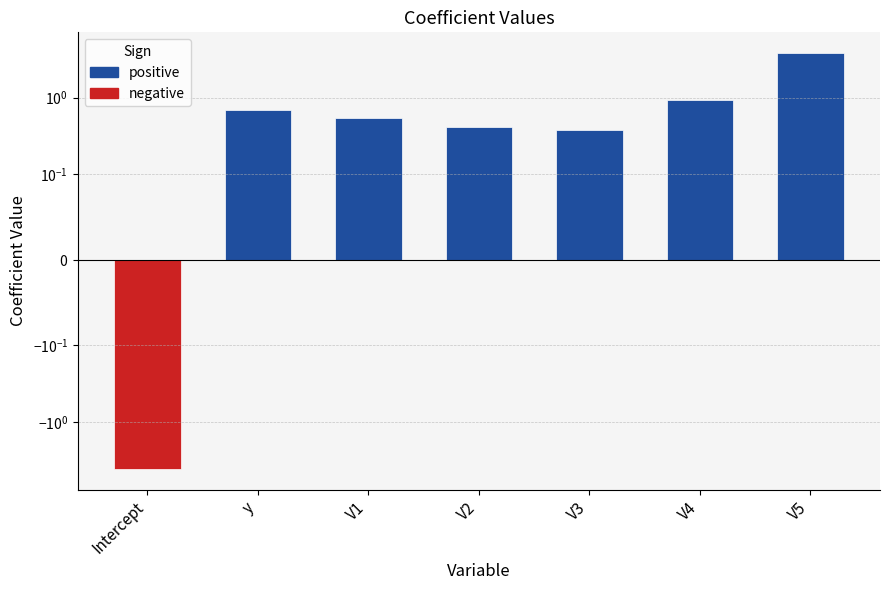

How many data points are less than 0?

1